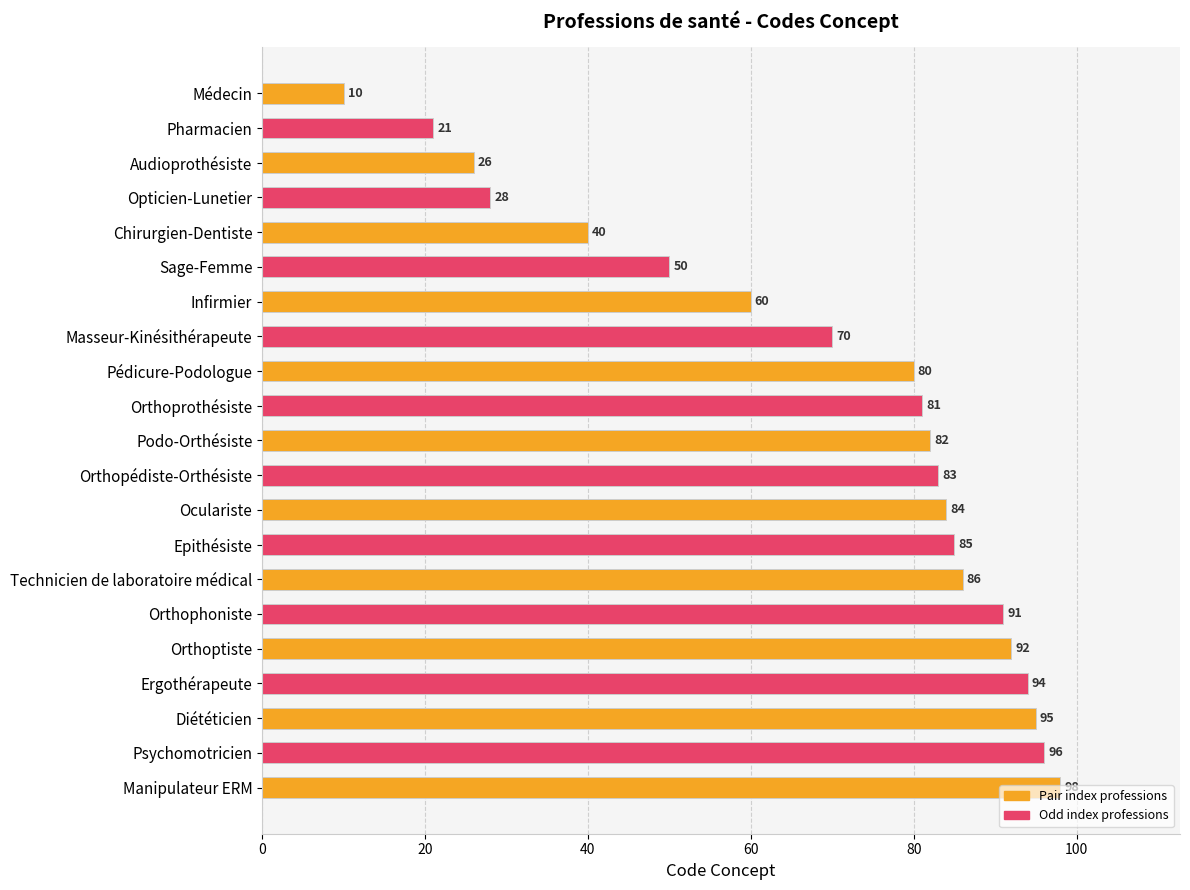

How many distinct data groups are displayed?

1